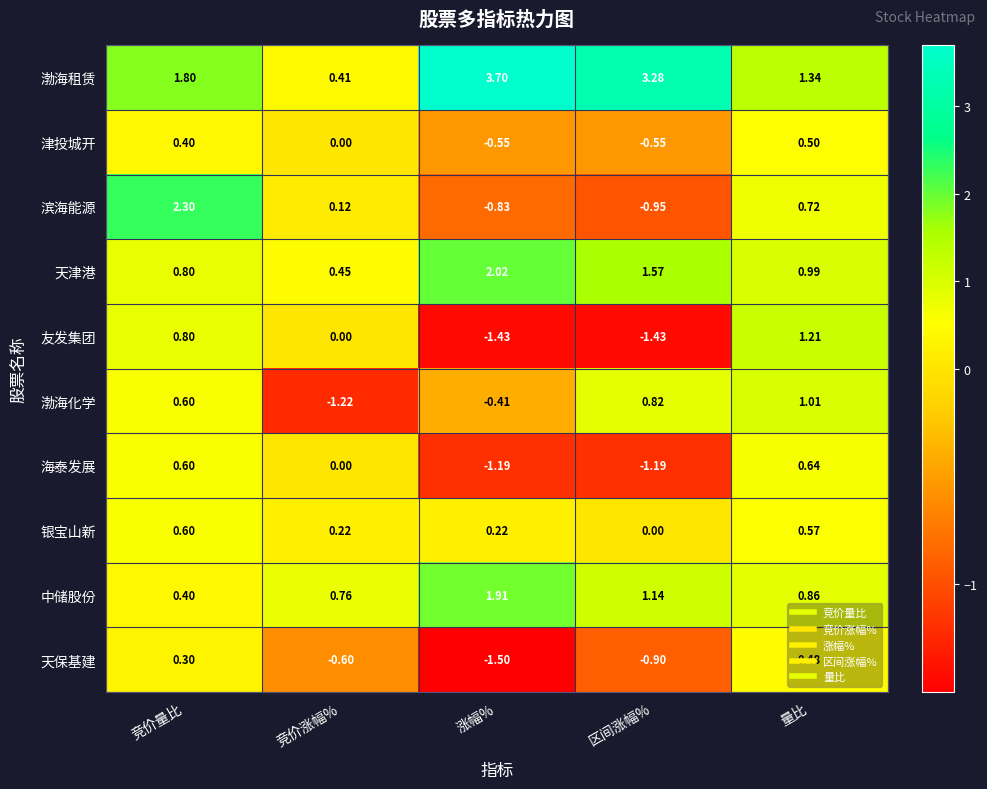

Rank the series at 区间涨幅% from lowest to highest value.

友发集团, 海泰发展, 滨海能源, 天保基建, 津投城开, 银宝山新, 渤海化学, 中储股份, 天津港, 渤海租赁